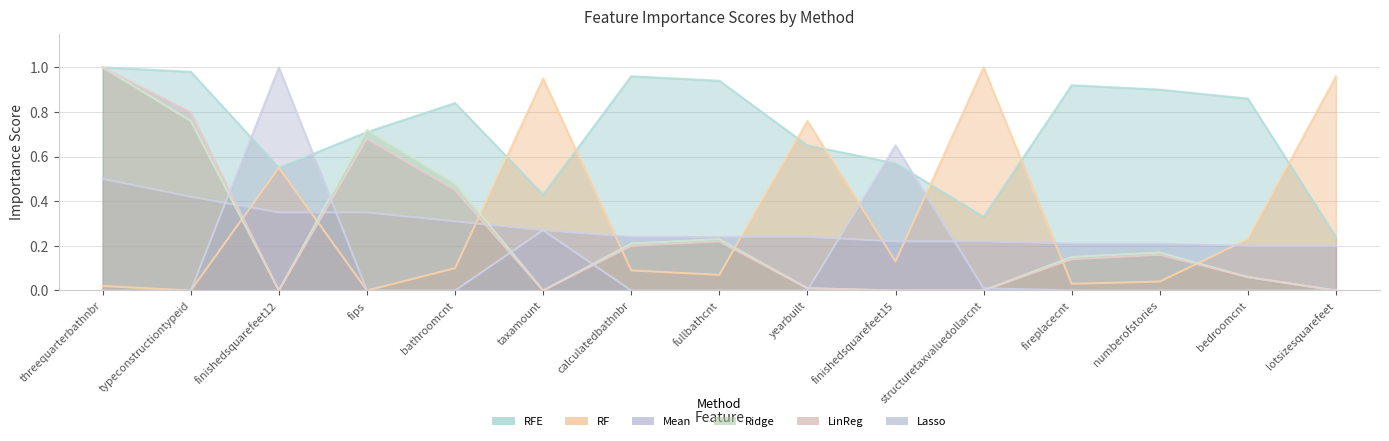

Count the number of data series in this chart.

6